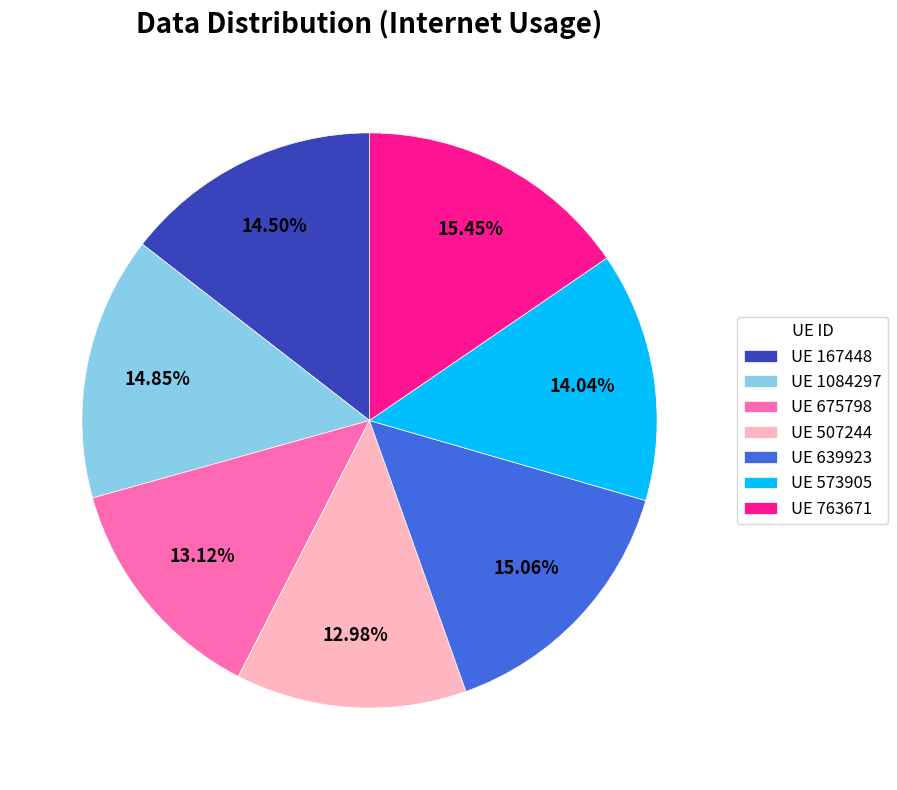

Is the sum of UE 675798 and UE 1084297 greater than half?

No